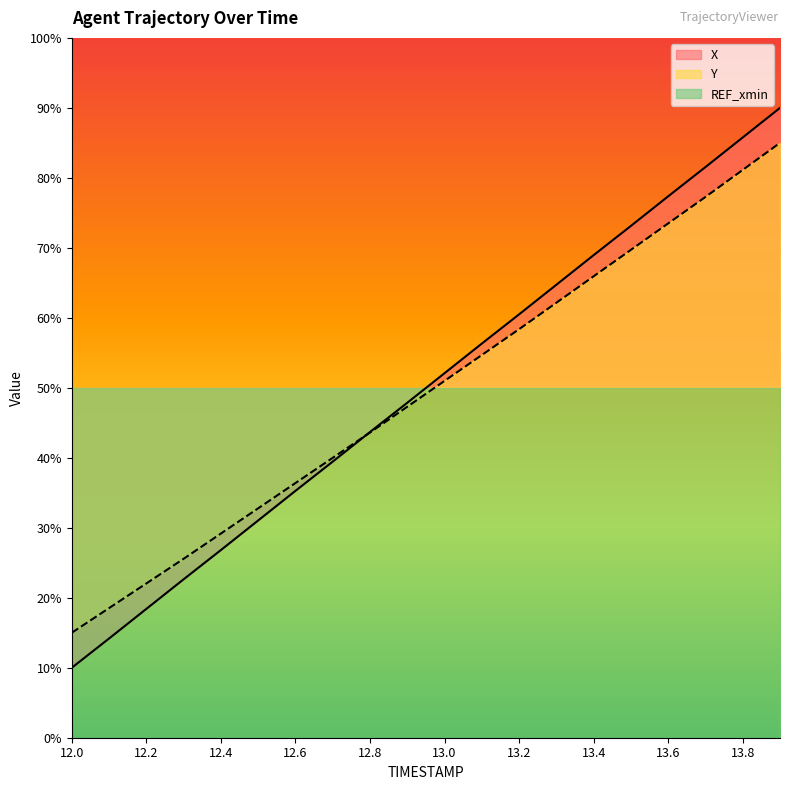

Which series ends up on top after the final intersection of X and Y?

X